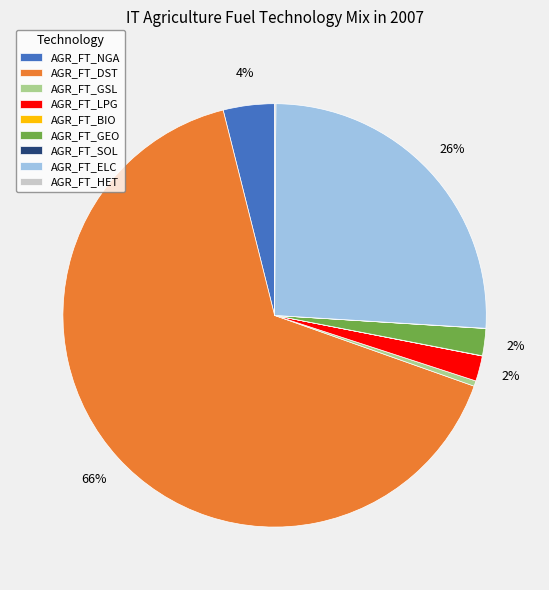

Which category has the biggest portion of the pie?

AGR_FT_DST